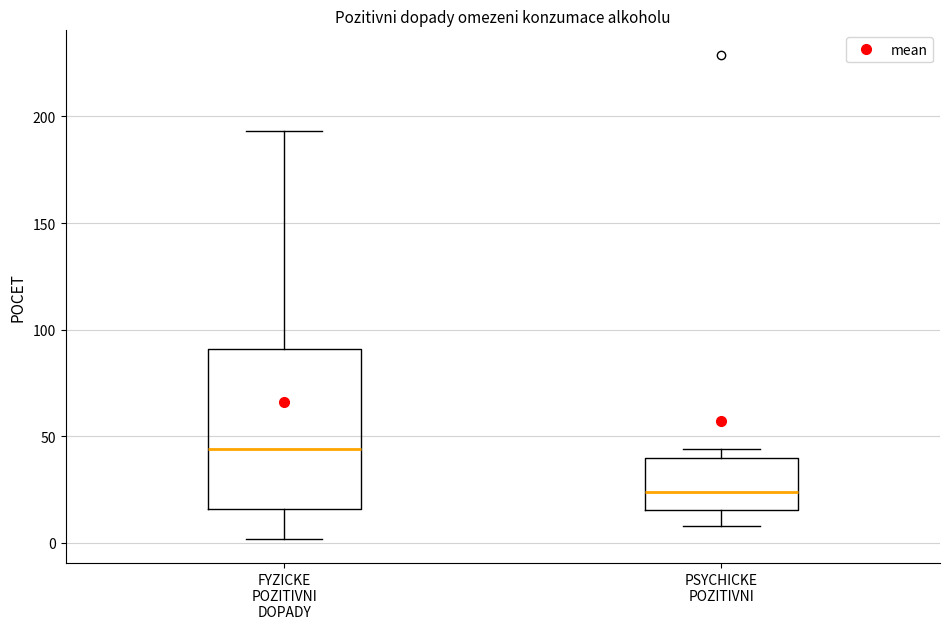

Reading left to right, transcribe this box plot: for each box, give where its median line is, the range the box spans, and where its two whiskers end, as read against the y-axis. The values are not printed on the chart, so give them approximately, as read against the axis.

FYZICKE POZITIVNI DOPADY: median 45, box 15 to 90, whiskers 0 to 195
PSYCHICKE POZITIVNI: median 25, box 15 to 40, whiskers 10 to 45